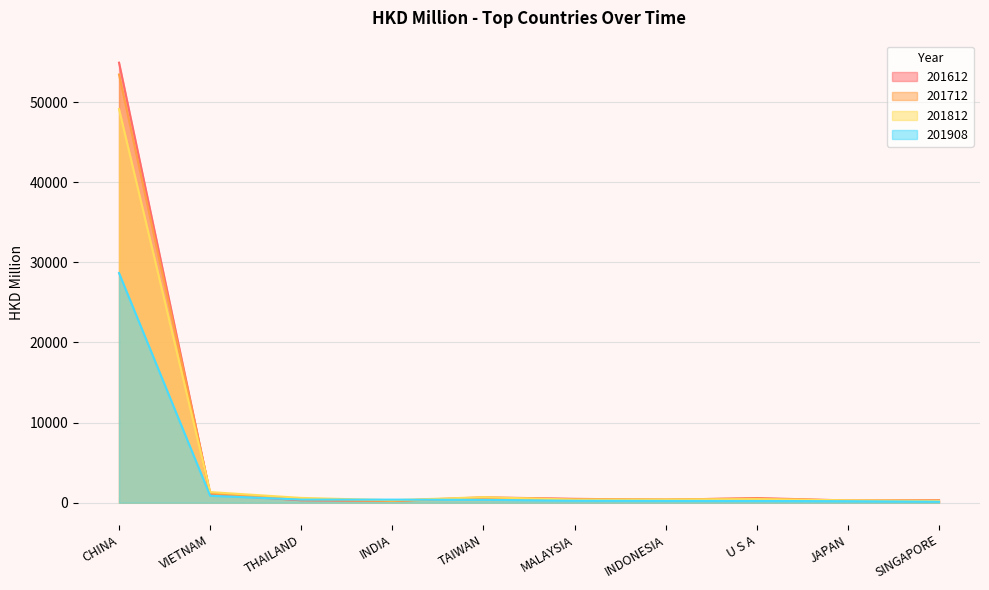

What value does the 201612 series have at VIETNAM?

1071.9